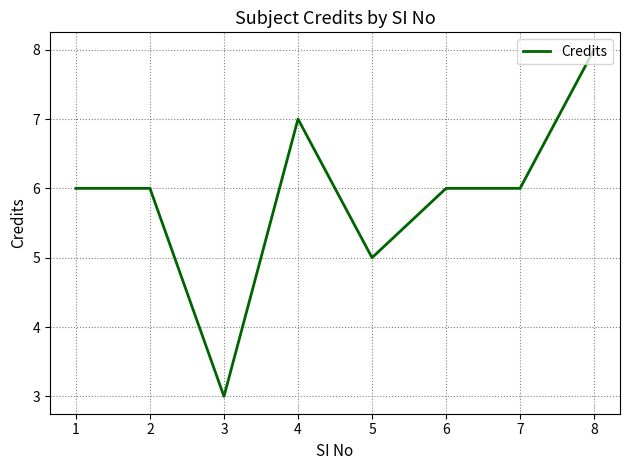

What is the change in value from 3 to 8?

+5